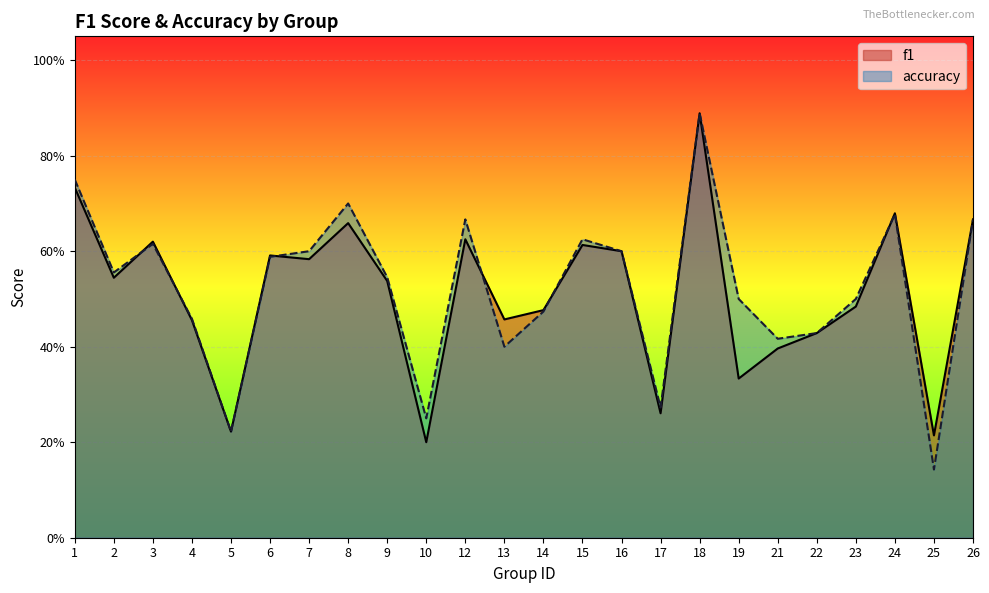

Rank the categories by f1 value from highest to lowest.

18, 1, 24, 26, 8, 12, 3, 15, 16, 6, 7, 2, 9, 23, 14, 13, 4, 22, 21, 19, 17, 5, 25, 10